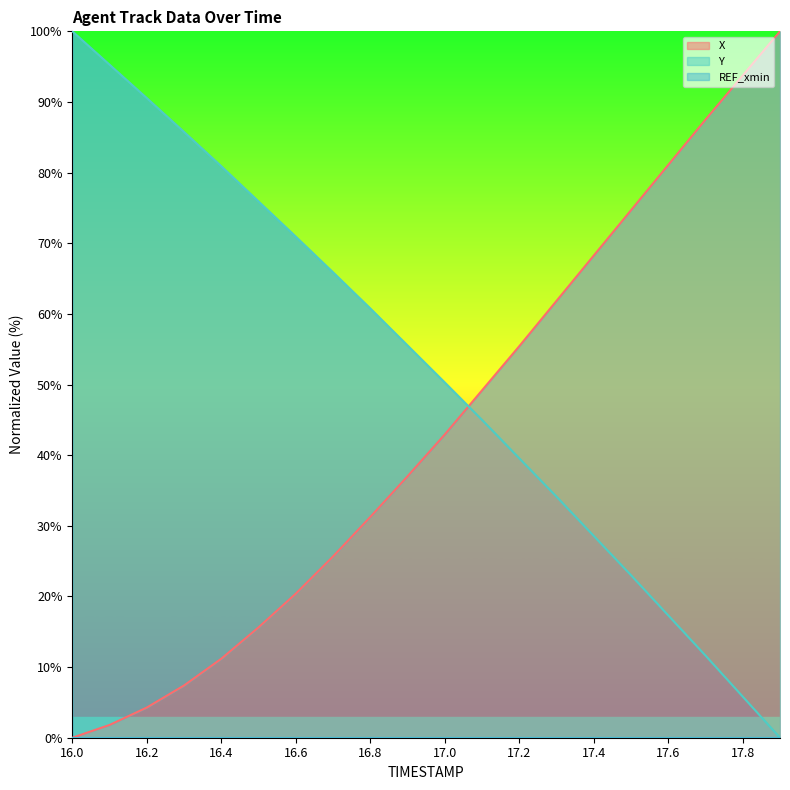

Which series changed the most between 16.7 and 17.8?

X